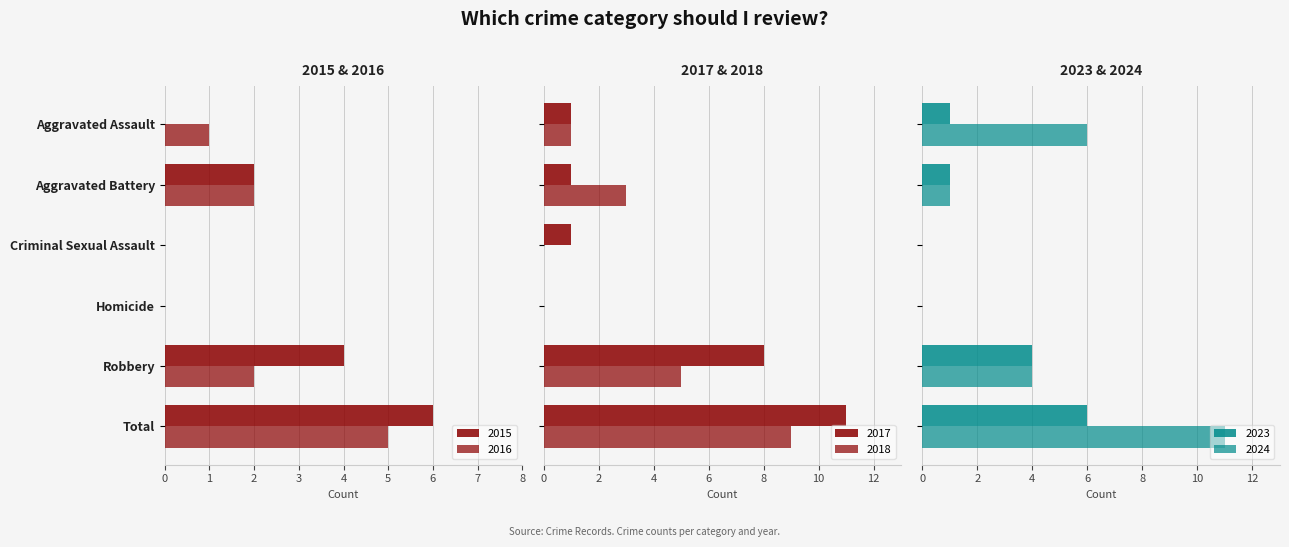

At which category does the chart reach its minimum across all series?

Criminal Sexual Assault